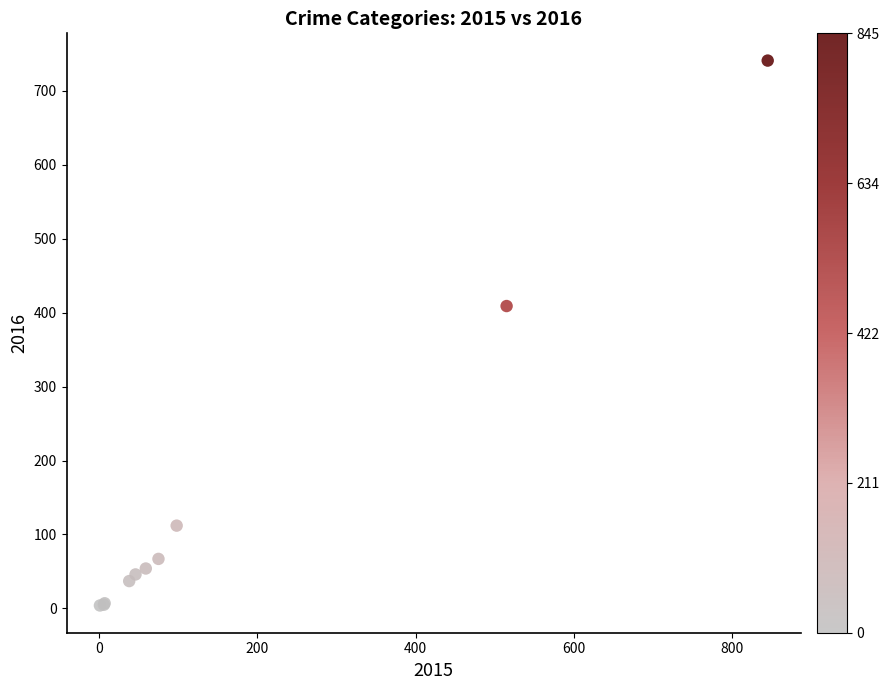

What Y value in the scatter plot is closest to 372?

409